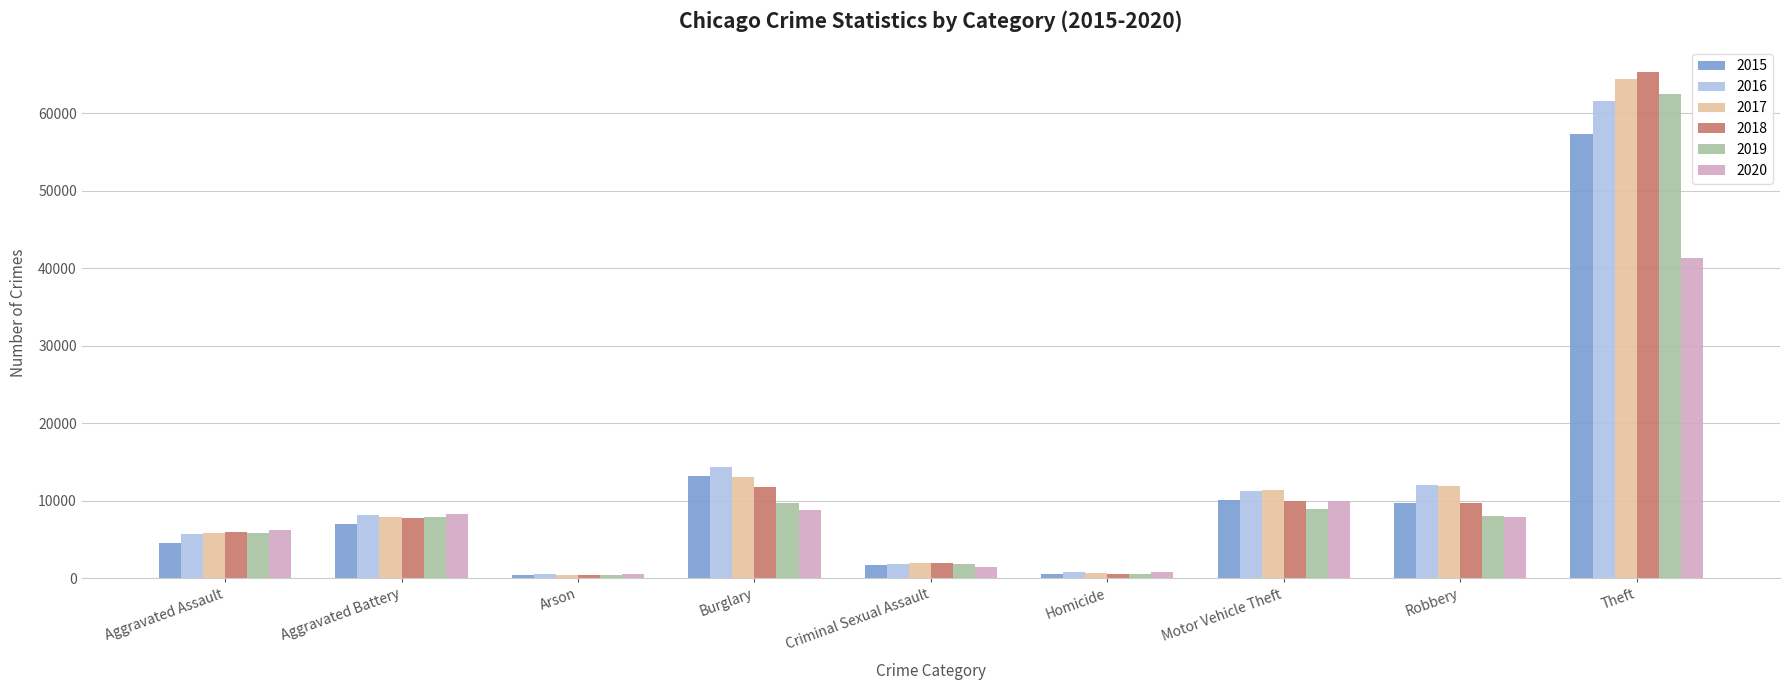

How many data points in 2019 are less than 7857?

4